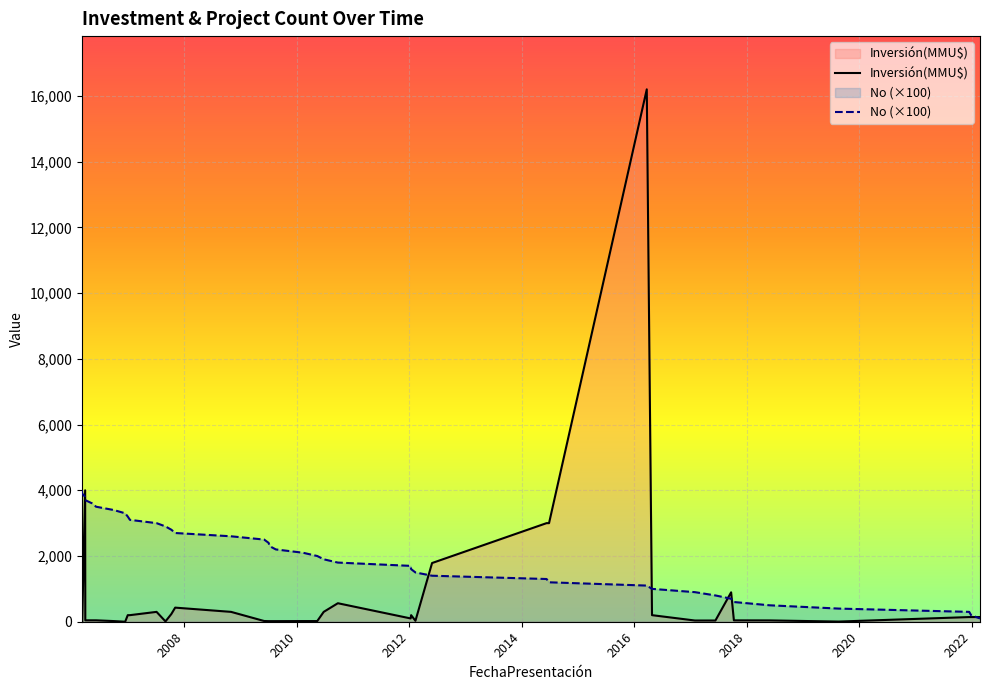

Rank the series by their average value, from lowest to highest.

Inversión(MMU$), No (×100)